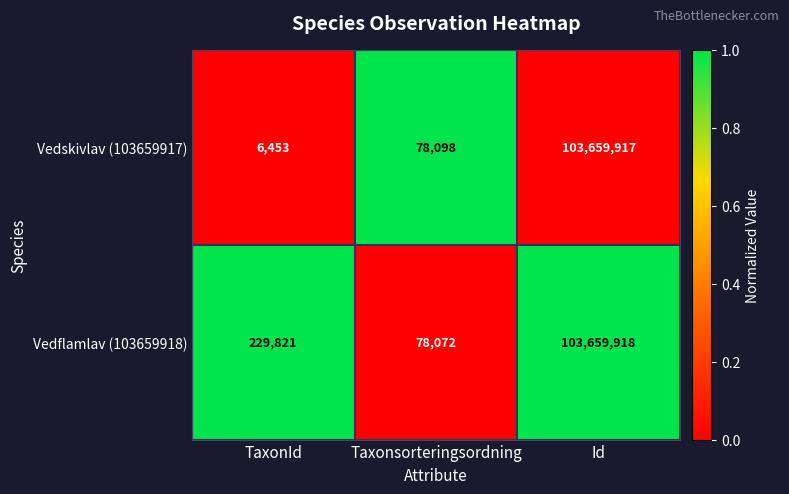

What is the spread (max minus min) of values at Id?

1